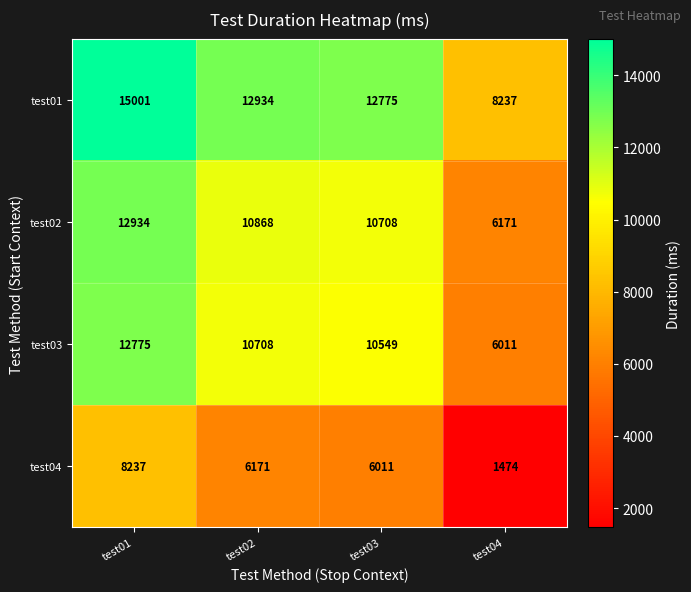

At which category is the sum across all series the highest?

test01